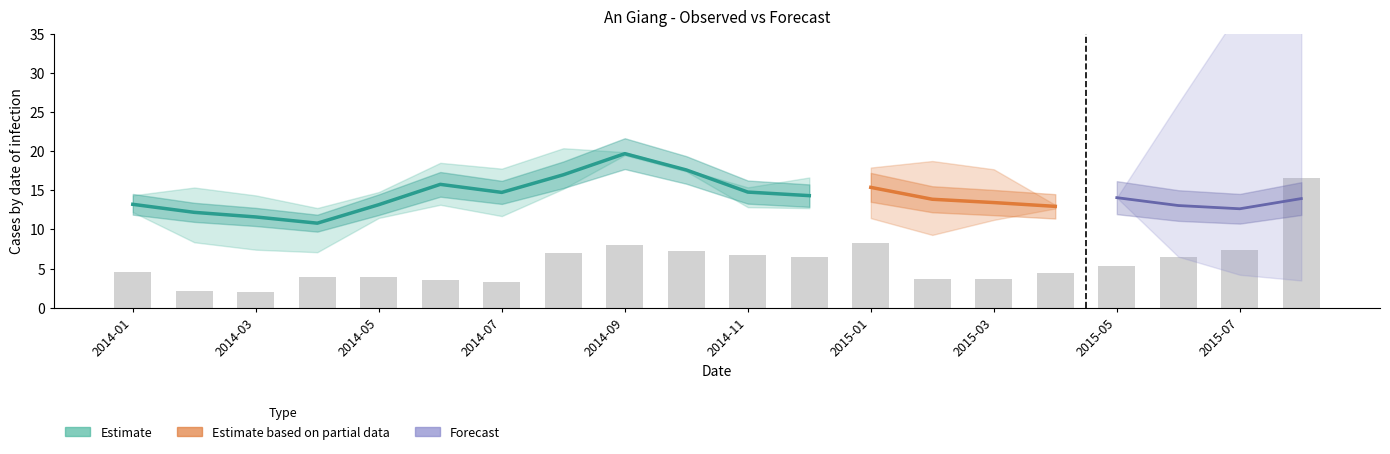

How many data points are less than 5?

10